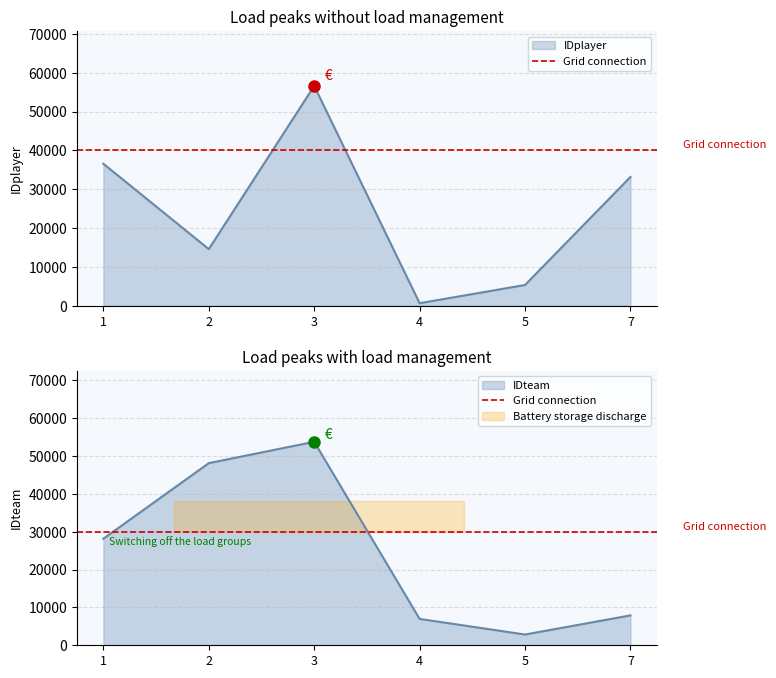

List the series in order of their overall mean, lowest first.

IDplayer, IDteam